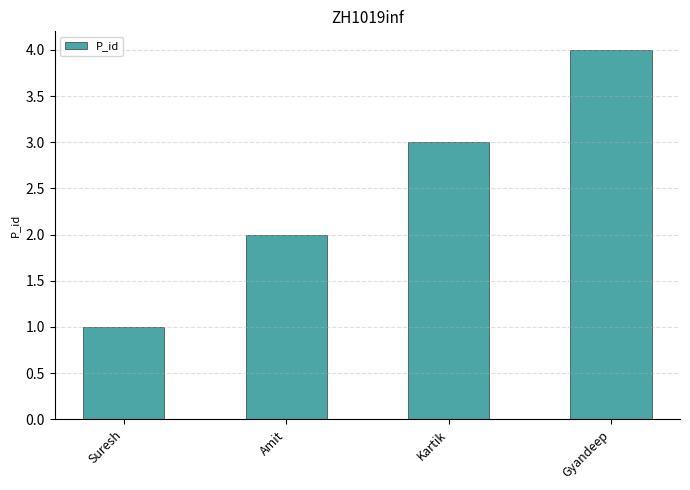

At which category does the chart reach its peak across all series?

Gyandeep